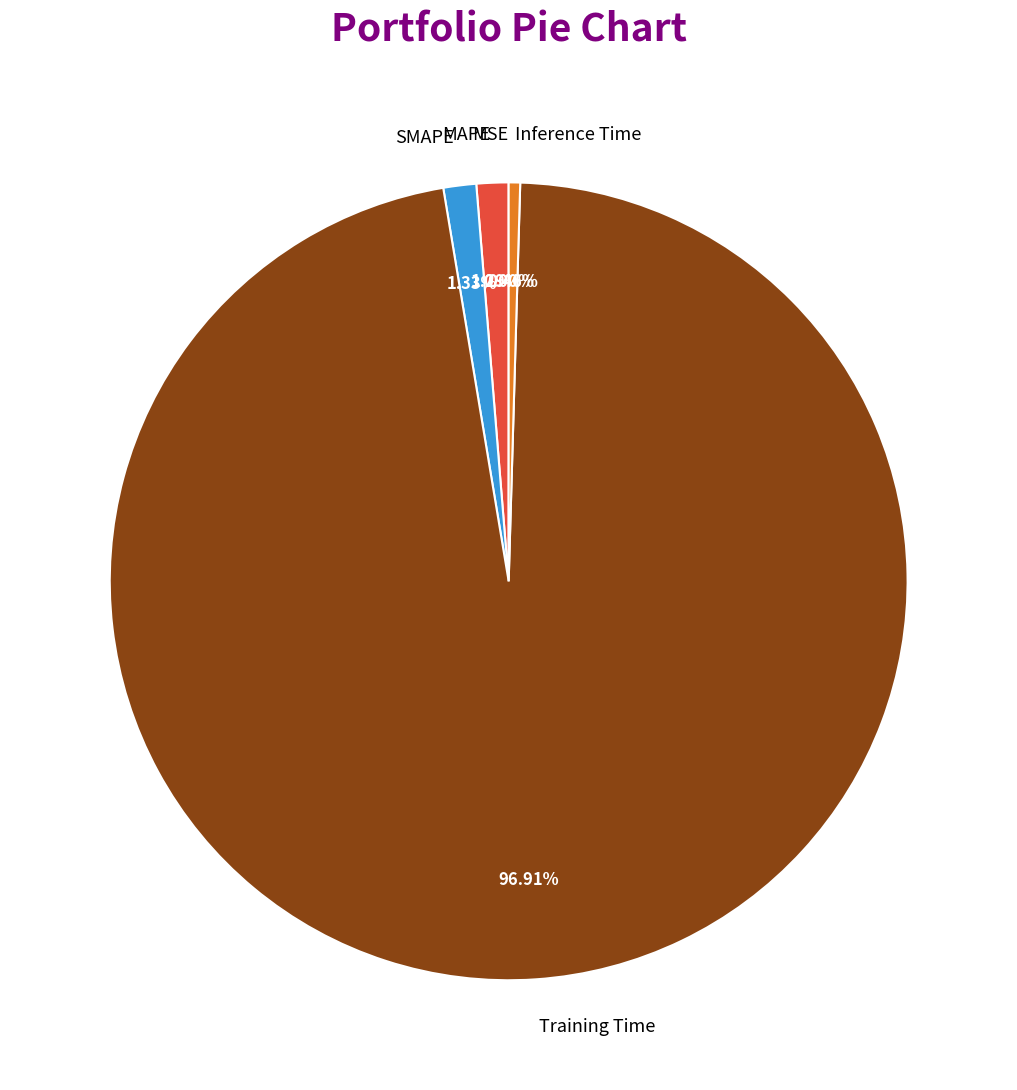

Does Training Time account for over 50% of the chart?

Yes